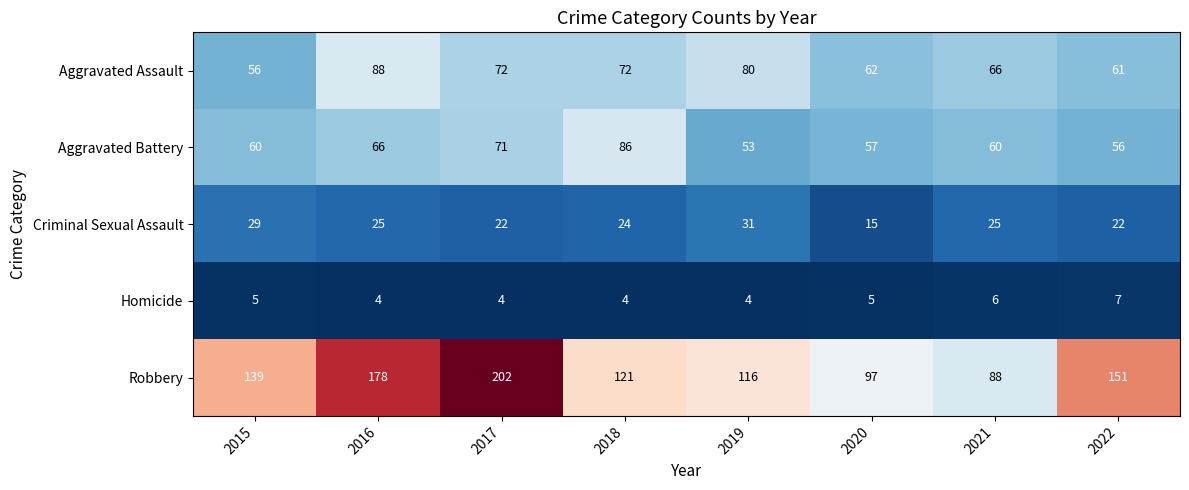

Which series changed the most between 2016 and 2017?

Robbery